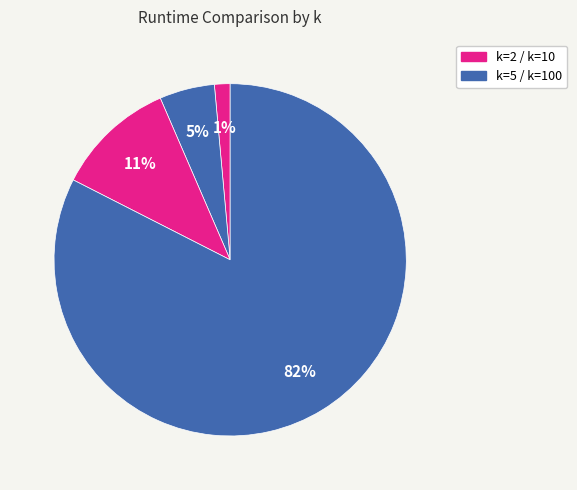

How many segments does this pie chart have?

4